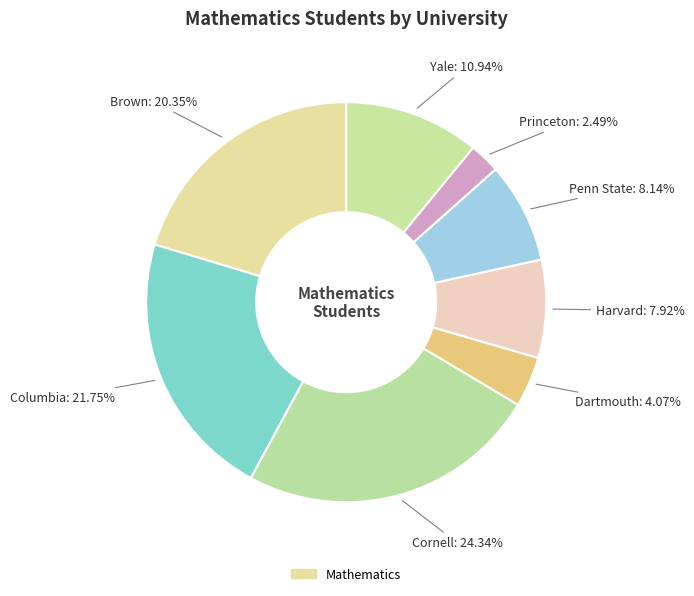

How many segments does this pie chart have?

8